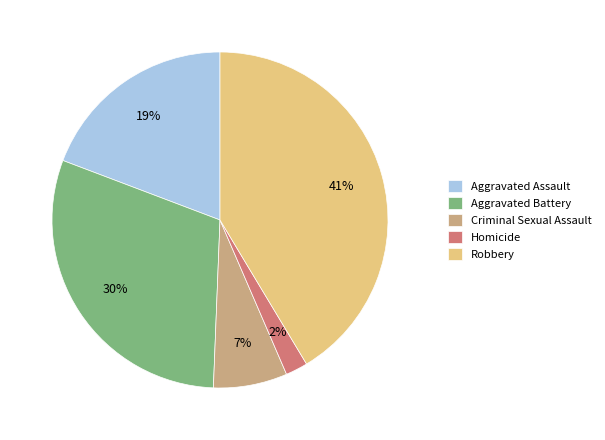

Which has a higher value, Criminal Sexual Assault or Homicide?

Criminal Sexual Assault